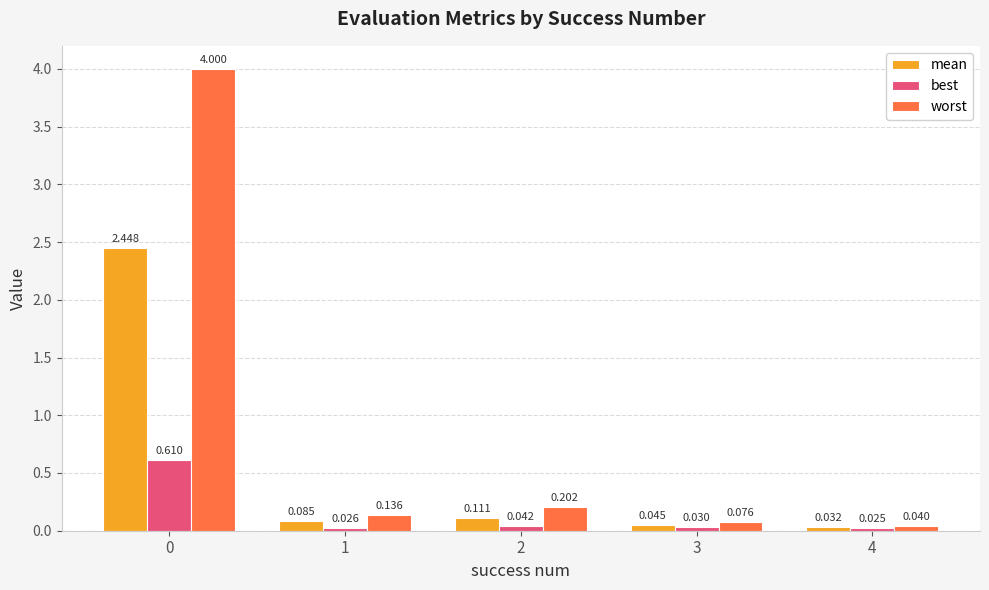

How many groups of bars are there?

5